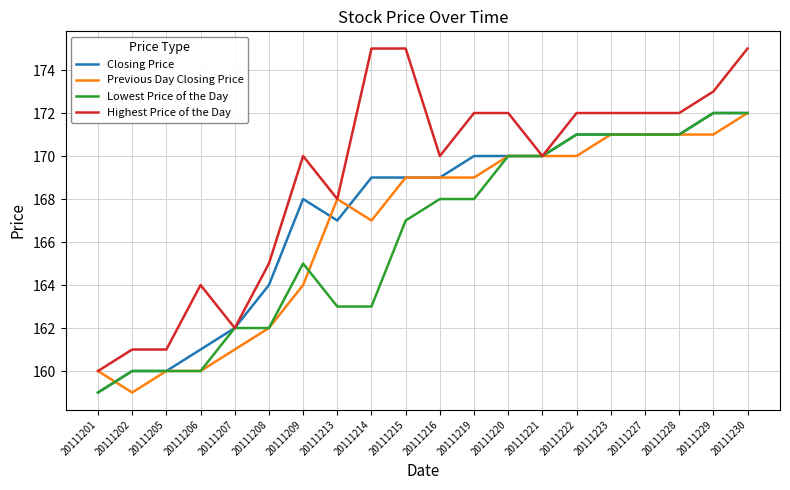

What is the minimum value shown in the chart?

159